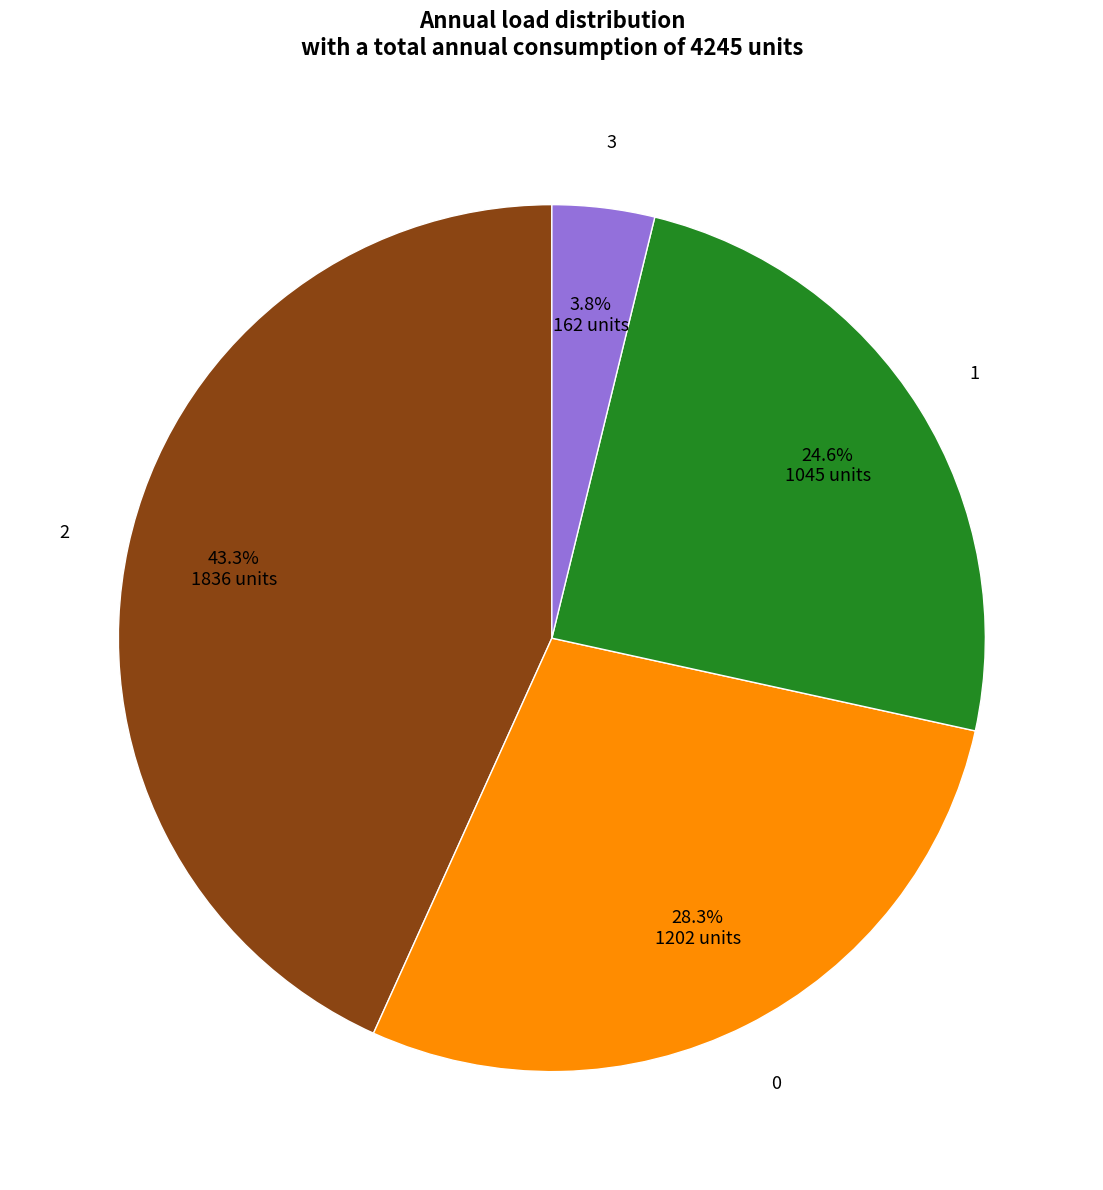

Is there a majority slice in this chart?

No